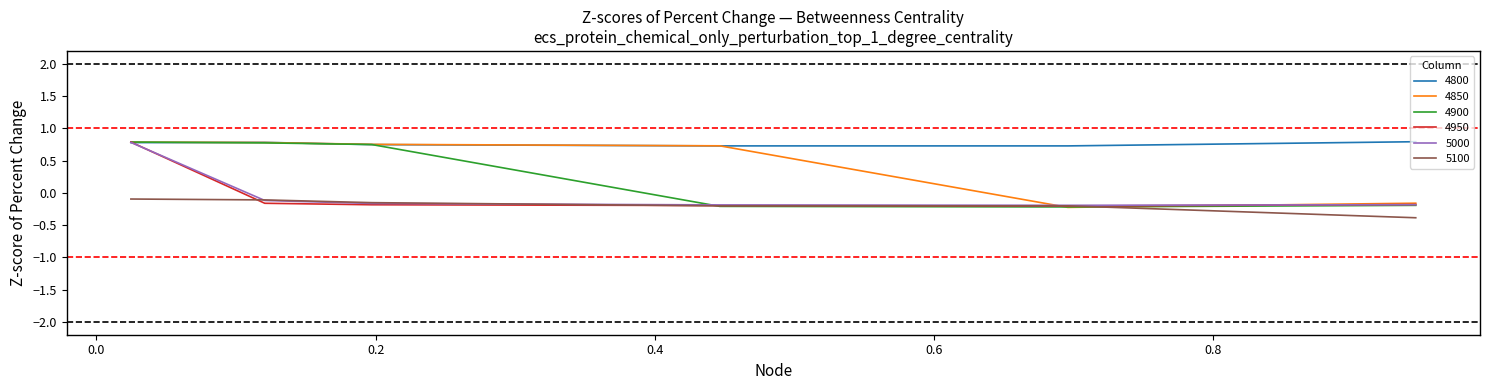

Which series has the largest total across all categories?

4800